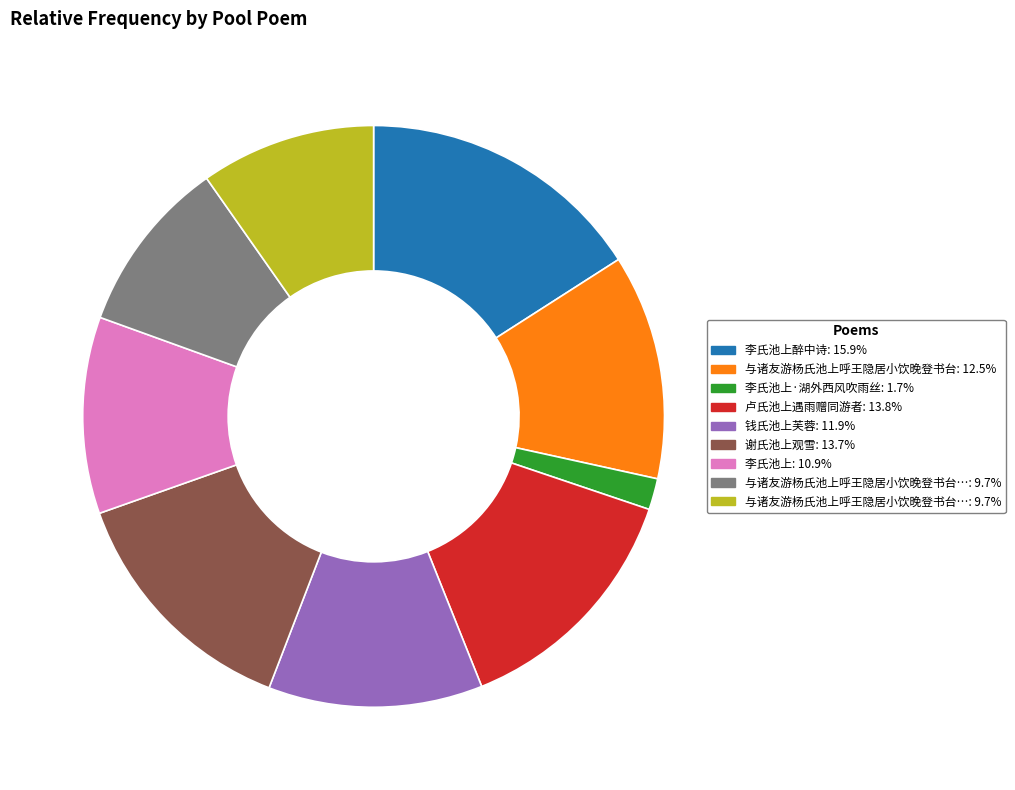

How many slices are in this pie chart?

9